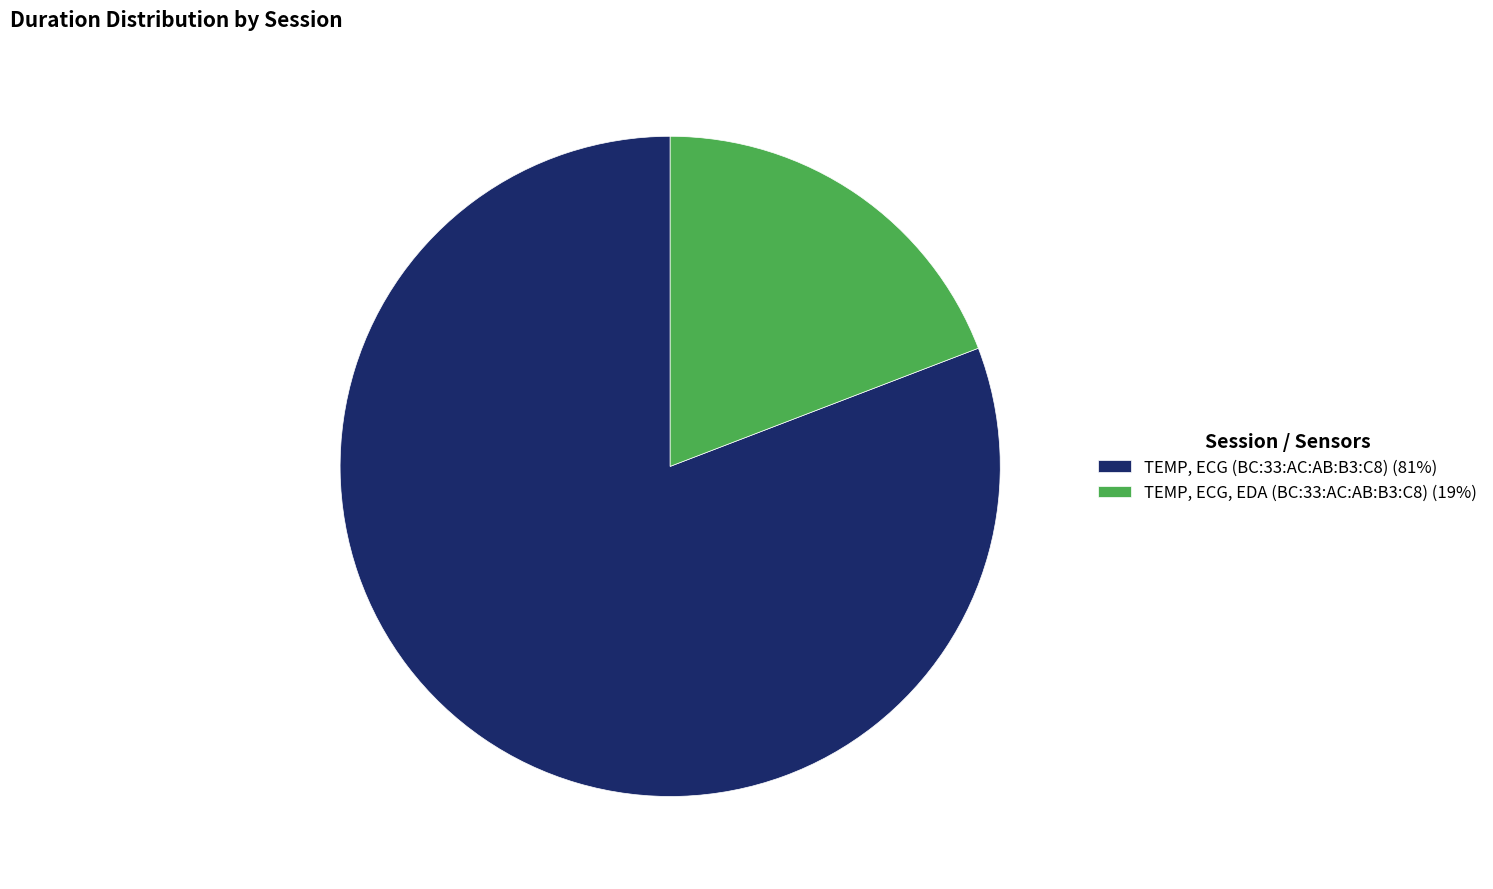

Count the number of slices in the pie.

2